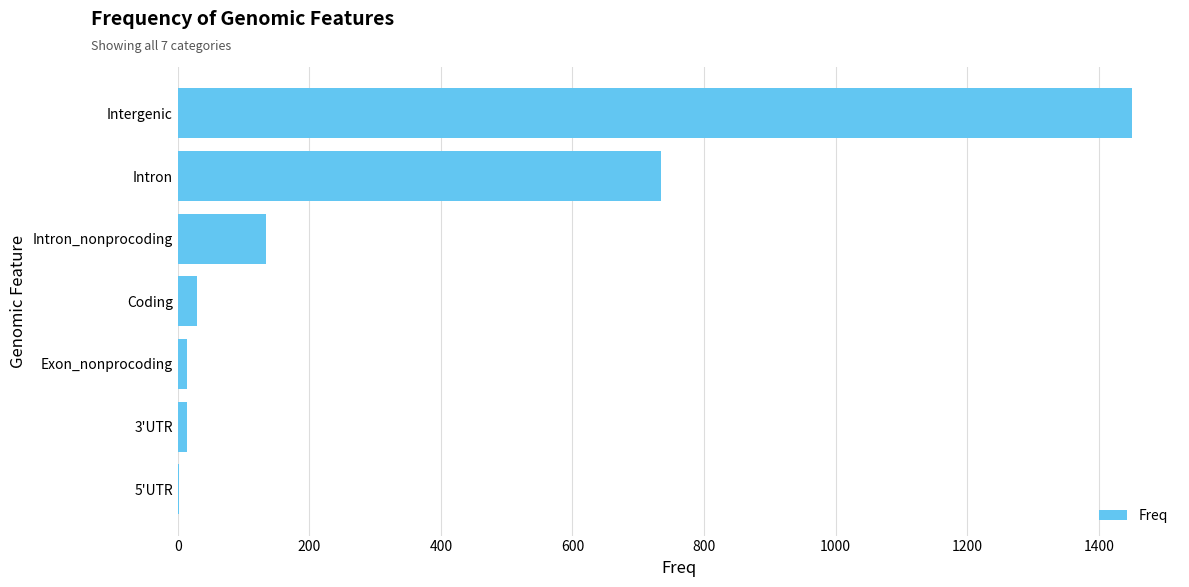

Which label corresponds to the largest value in the chart?

Intergenic